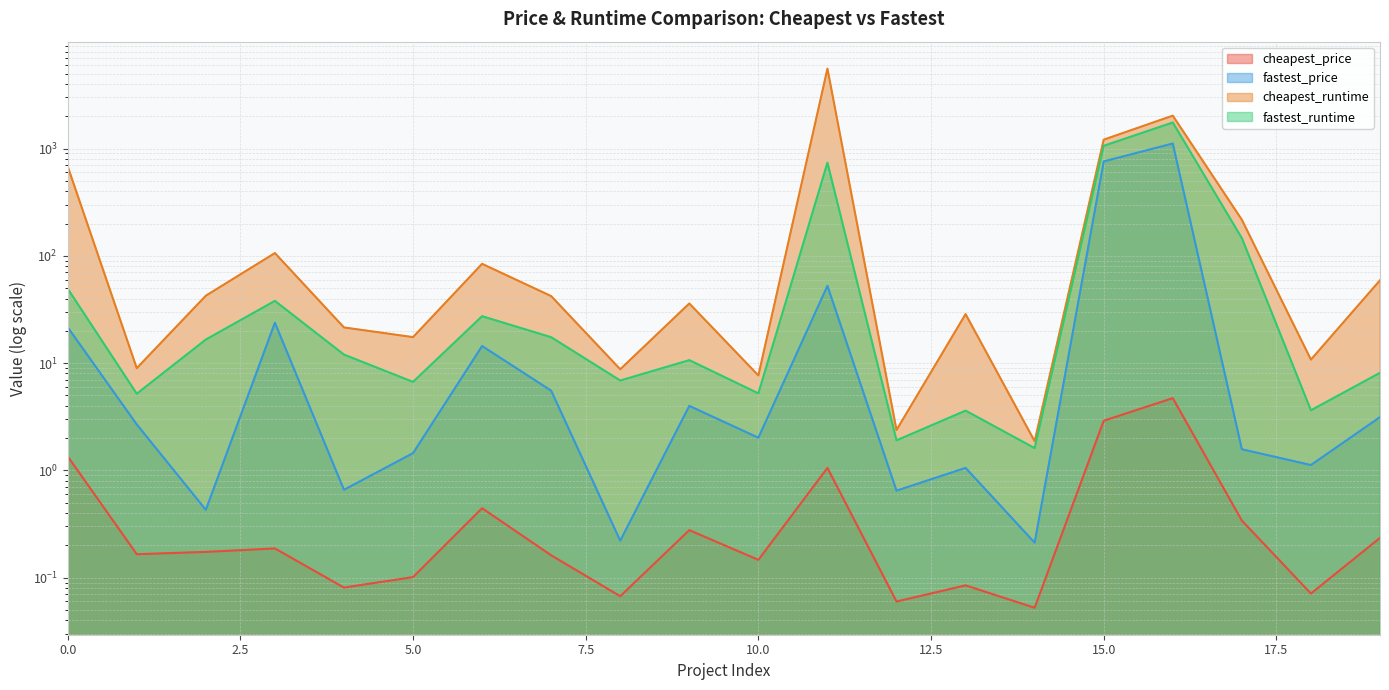

True or false: fastest_runtime and cheapest_price intersect in this chart.

False